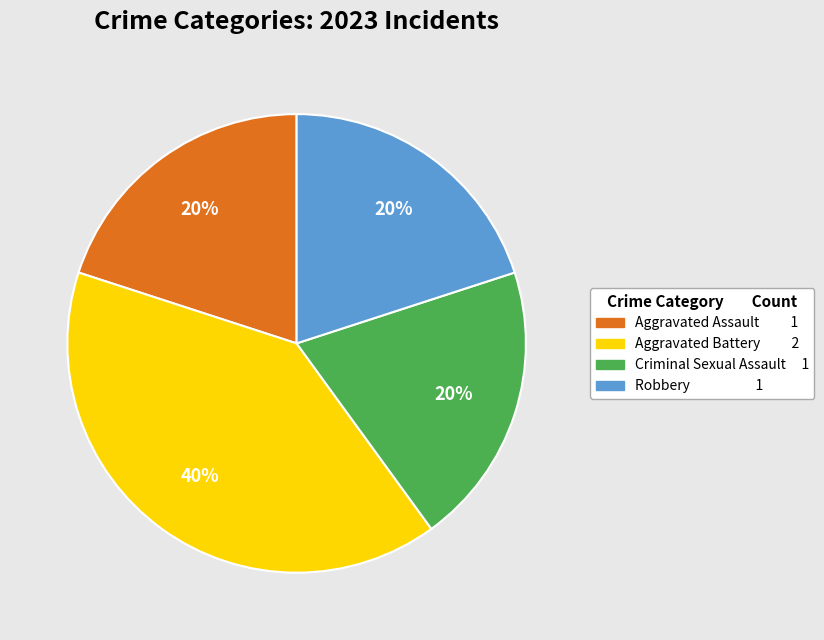

To the nearest percent, what percentage of the pie is Aggravated Battery?

40%